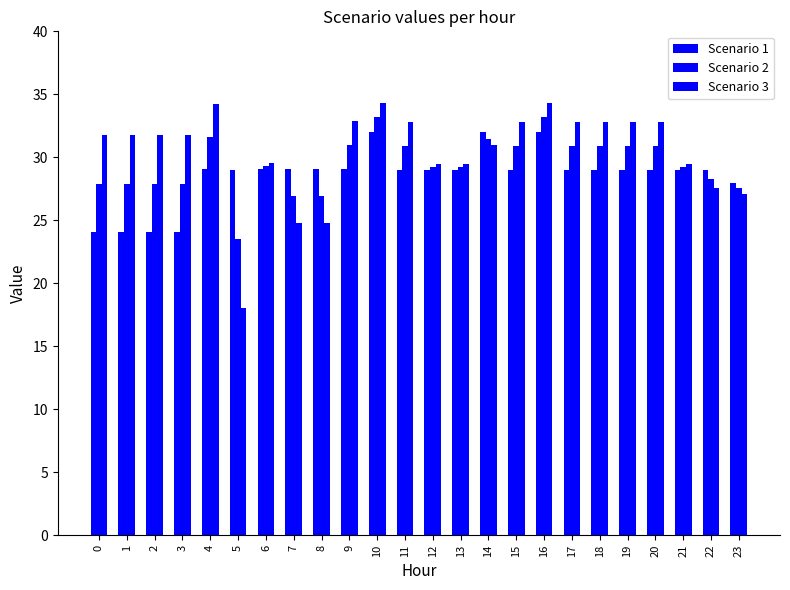

What is the spread (max minus min) of values at 10?

2.3